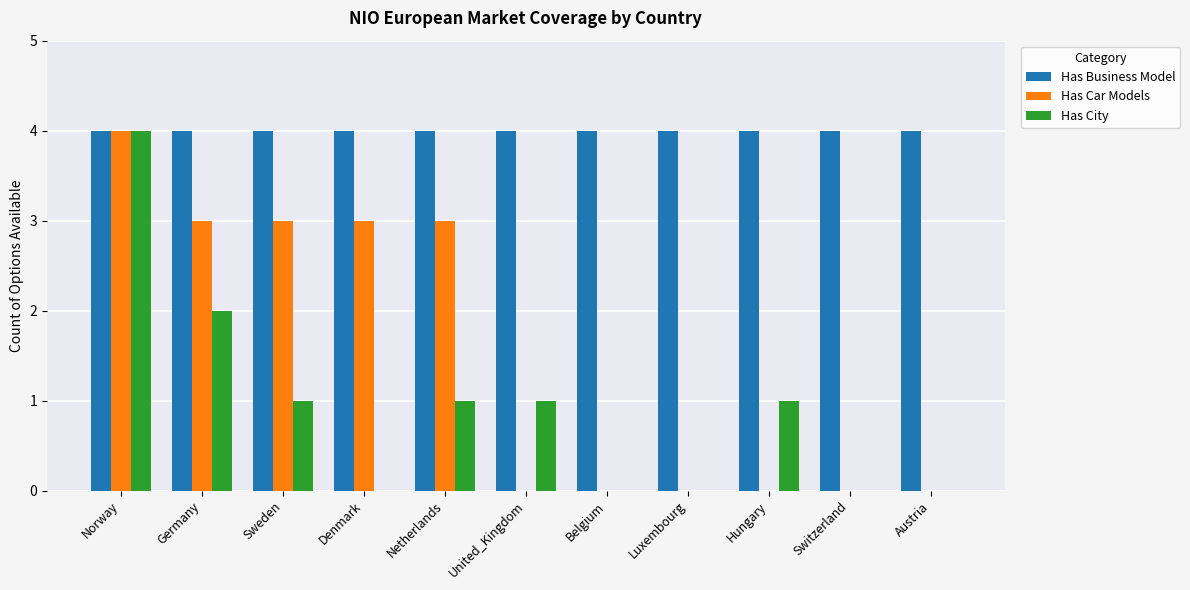

What is the average value of the Has Car Models series?

1